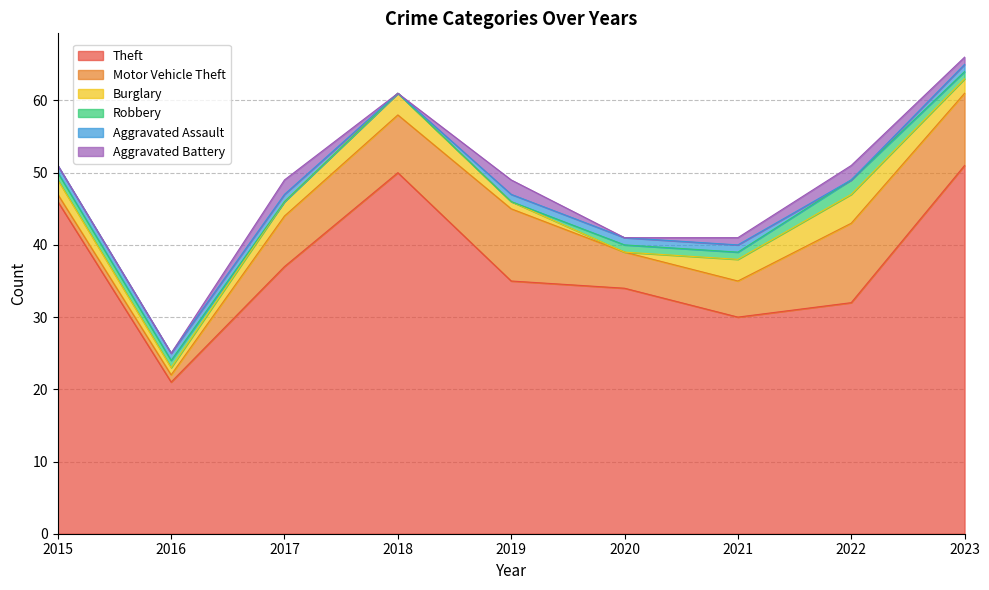

What is the average value of the Aggravated Assault series?

1